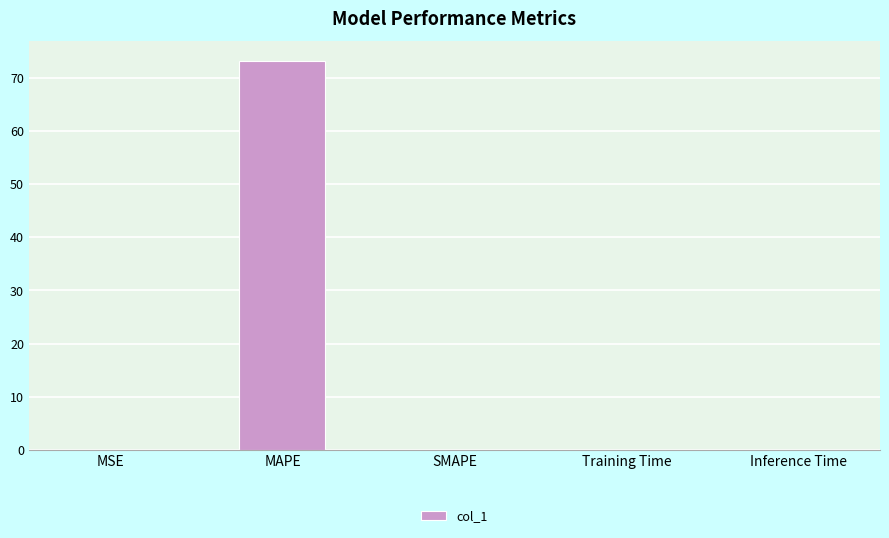

The value at MAPE is 73.2. True or false?

True